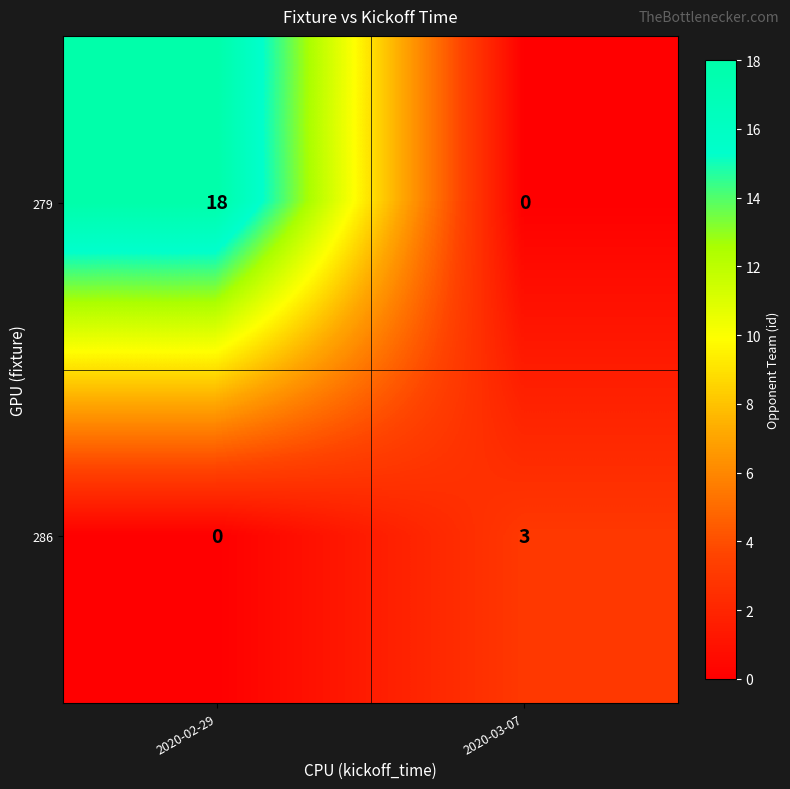

Which category has the highest value across all series?

2020-02-29